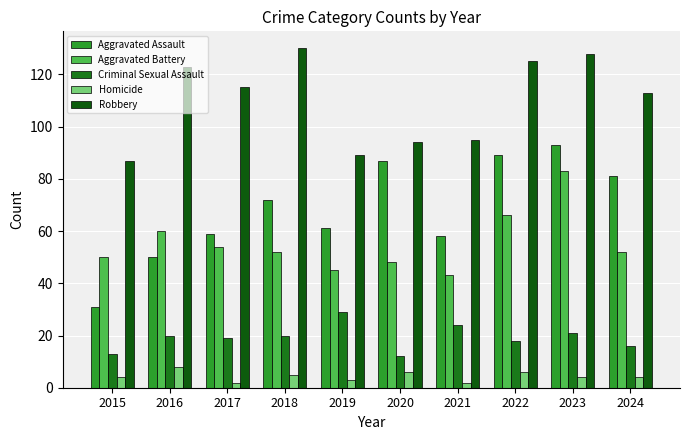

How many bars are there in total?

50